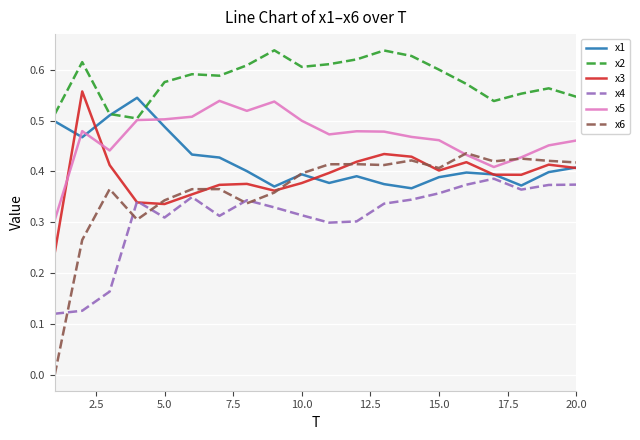

Count the x1 values in the range 0 to 1.

20